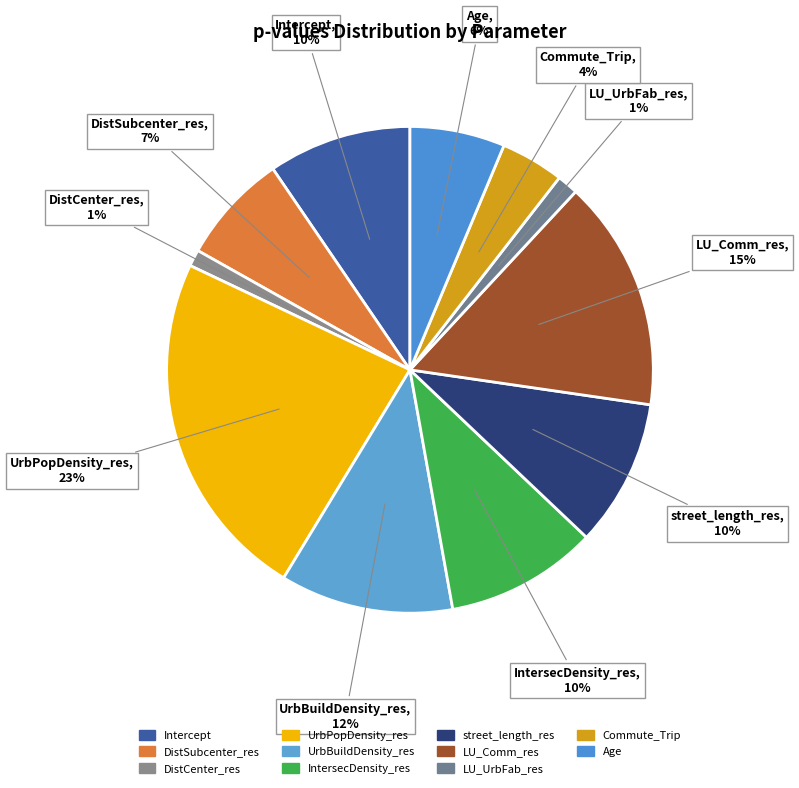

Is it true that DistSubcenter_res is 1% of the pie?

False